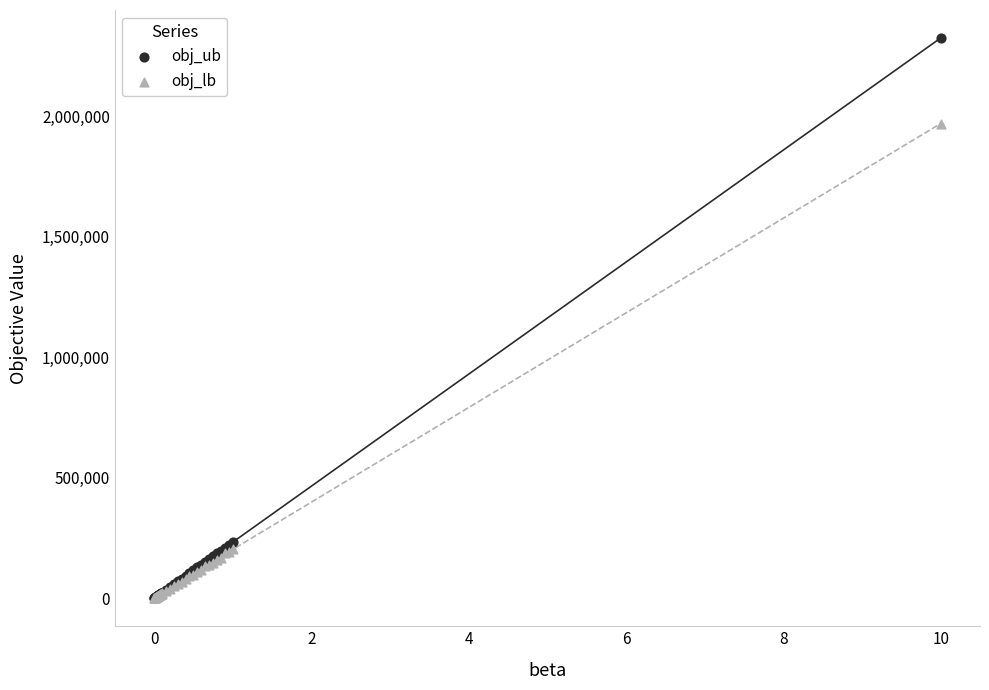

What are all the series names shown in the legend?

obj_ub, obj_lb